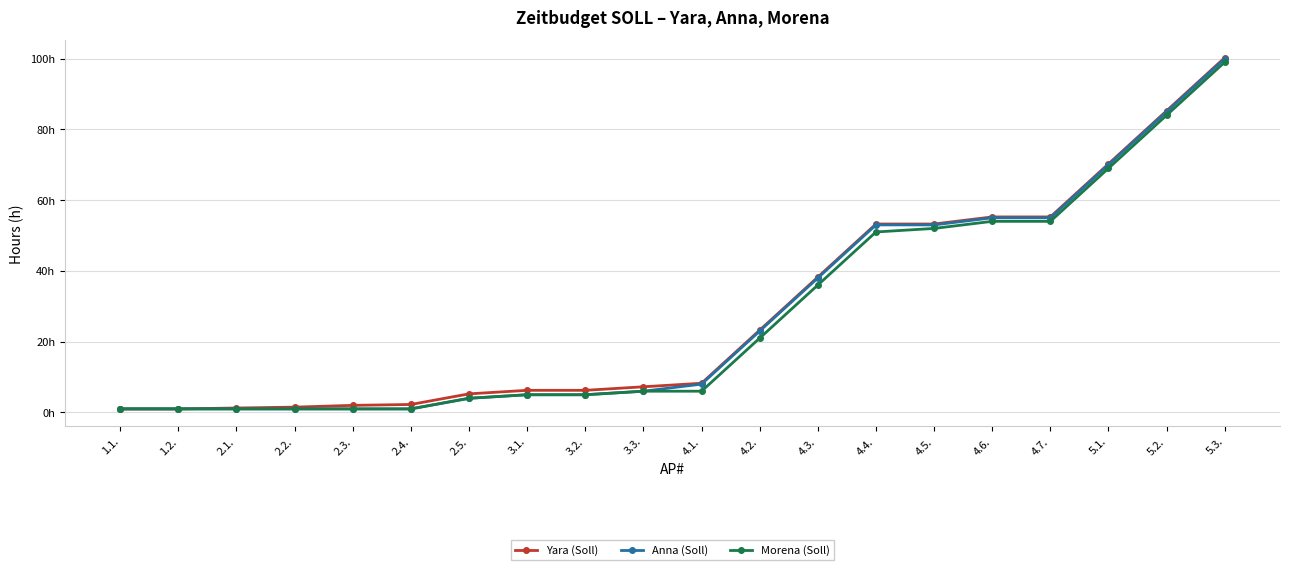

What is the highest value of the Anna (Soll) series?

100.0